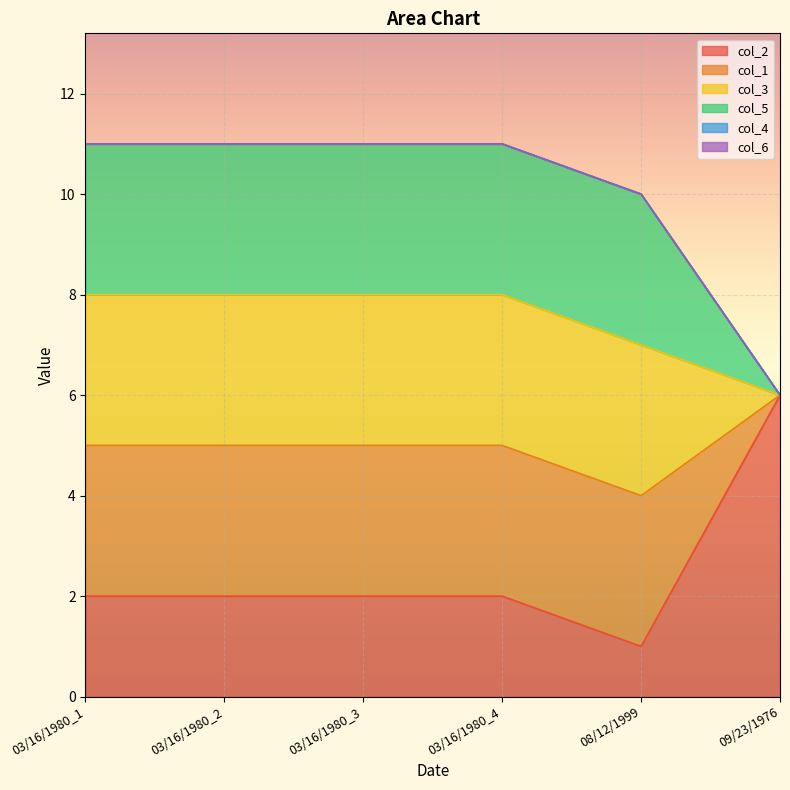

What value does the col_2 series have at 03/16/1980_1?

2